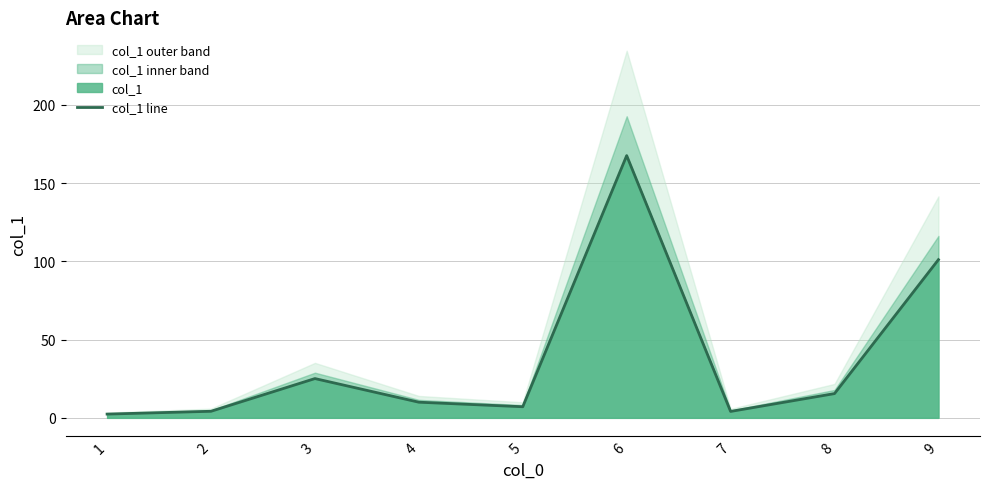

Which label corresponds to the smallest value in the chart?

1